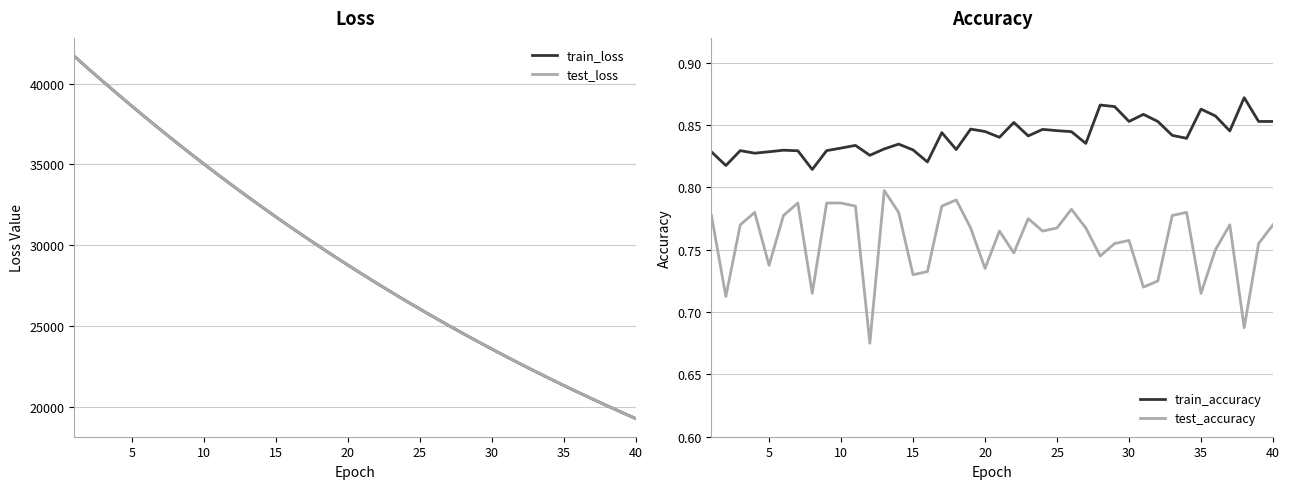

What is the highest value of the test_loss series?

41698.9